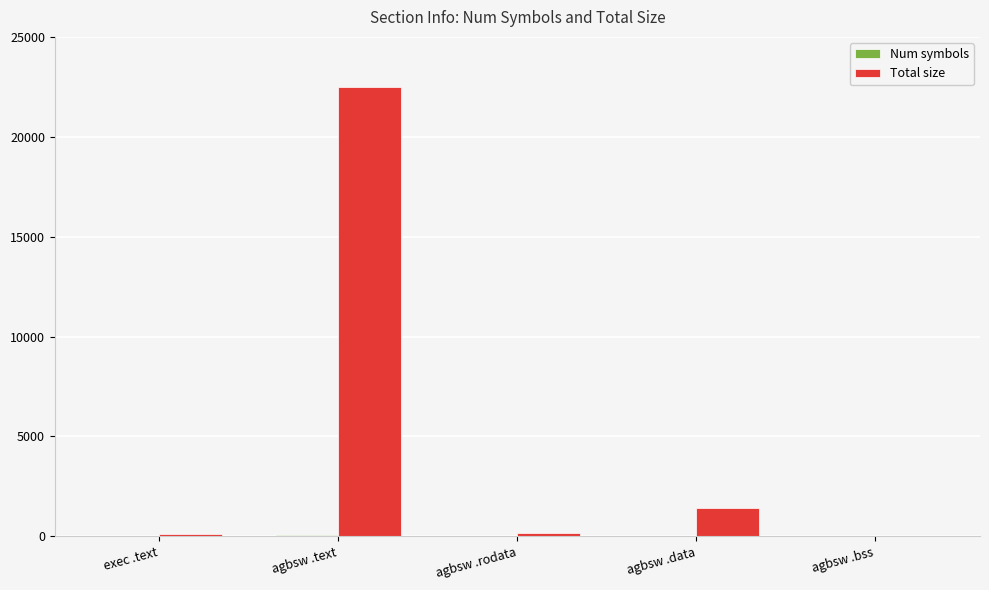

At which category does the chart reach its peak across all series?

agbsw .text